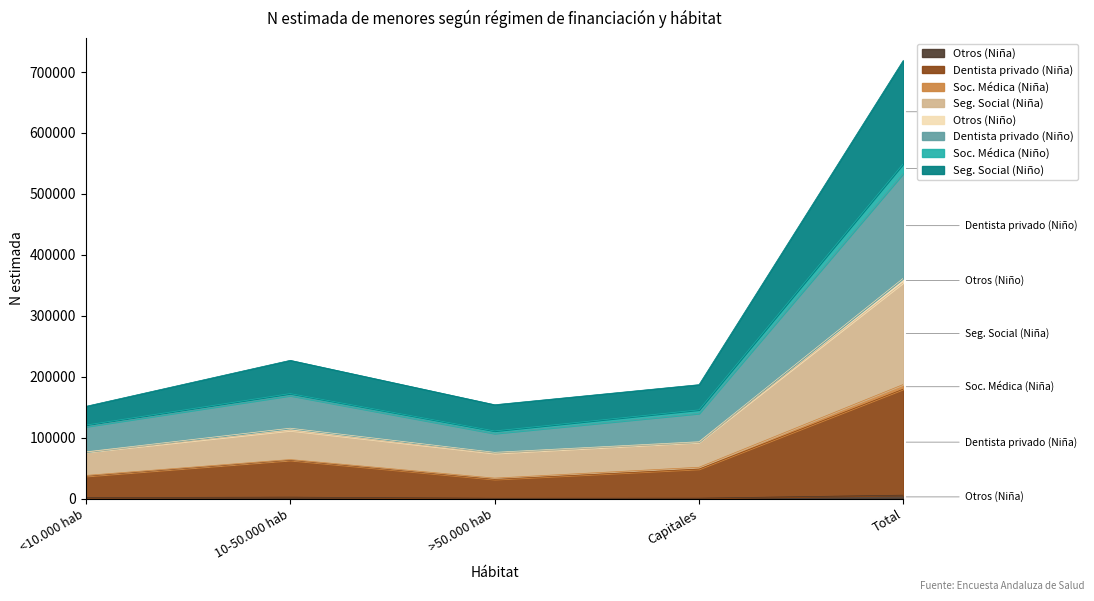

The Otros (Niña) series shows 2493 at 10-50.000 hab. True or false?

True